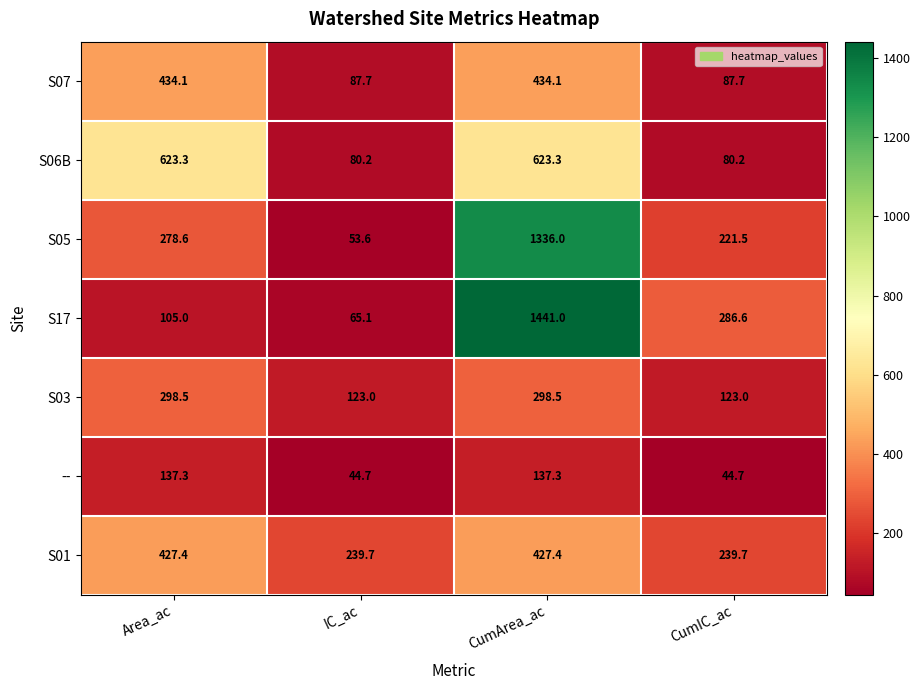

List the series in order of their peak value, highest first.

S17, S05, S06B, S07, S01, S03, --